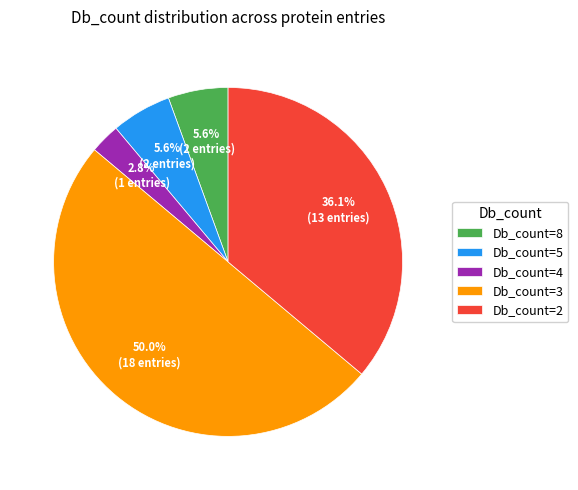

How many segments does this pie chart have?

5